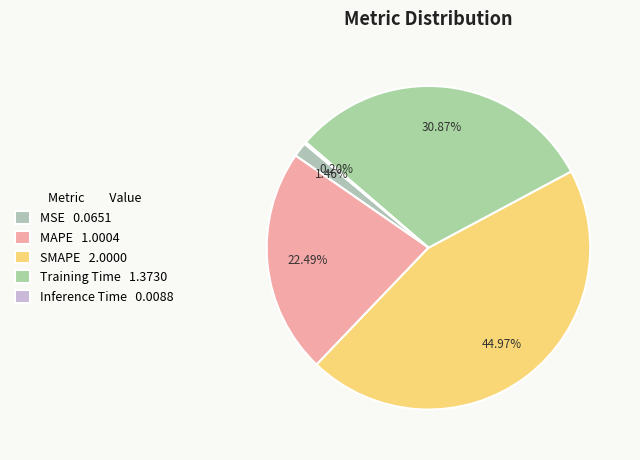

Is MAPE the majority of the pie?

No